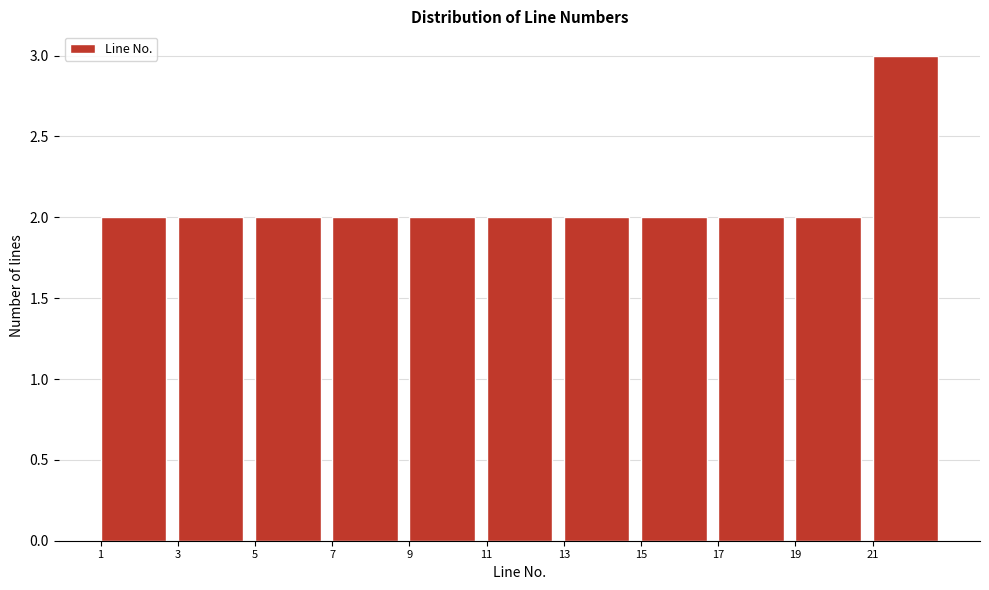

Reading left to right, list every bar in this chart as the range it spans on the x-axis followed by its height. The values are not printed on the chart, so give them approximately, as read against the axis.

1 to 3: 2
3 to 5: 2
5 to 7: 2
7 to 9: 2
9 to 11: 2
11 to 13: 2
13 to 15: 2
15 to 17: 2
17 to 19: 2
19 to 21: 2
21 to 23: 3